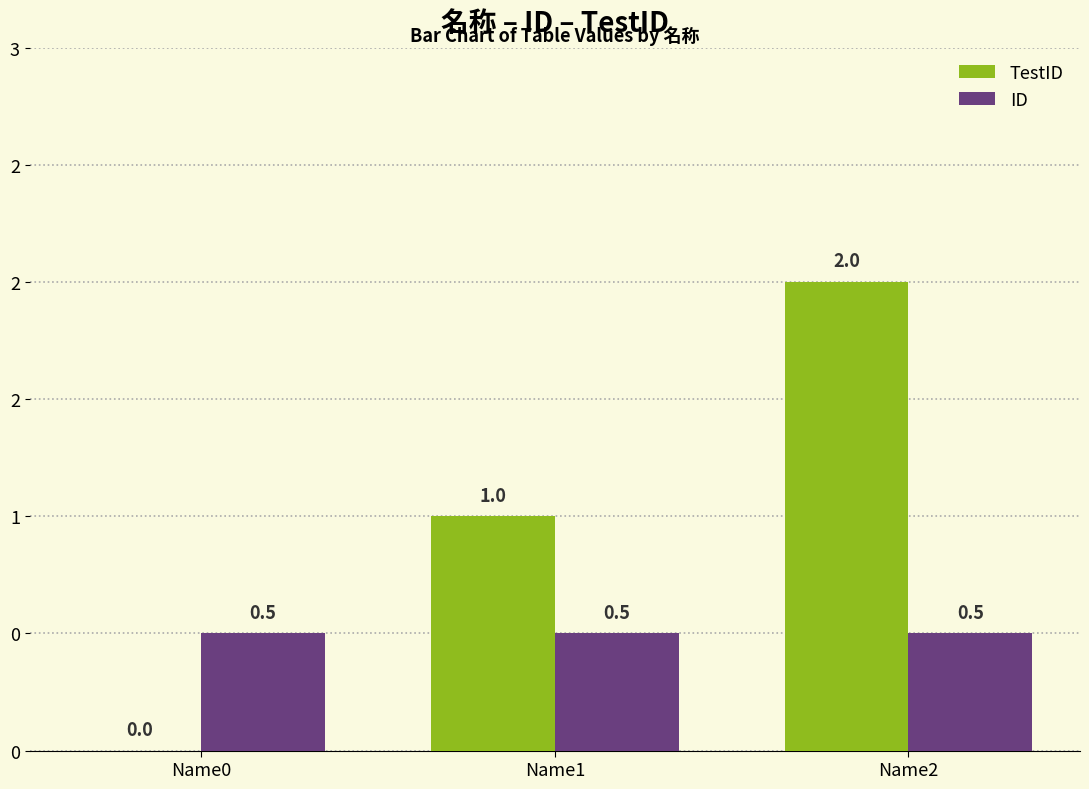

Which series has the largest total across all categories?

TestID